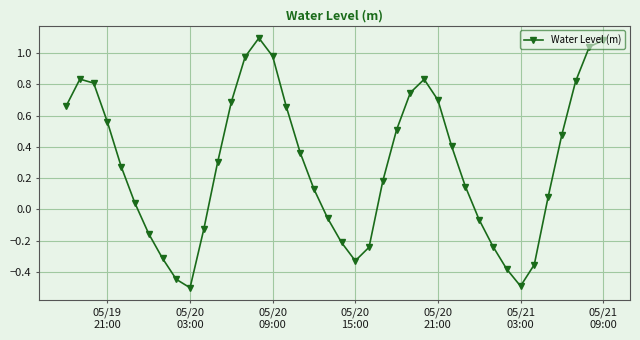

True or false: the data has more than 0 interior local peaks.

True